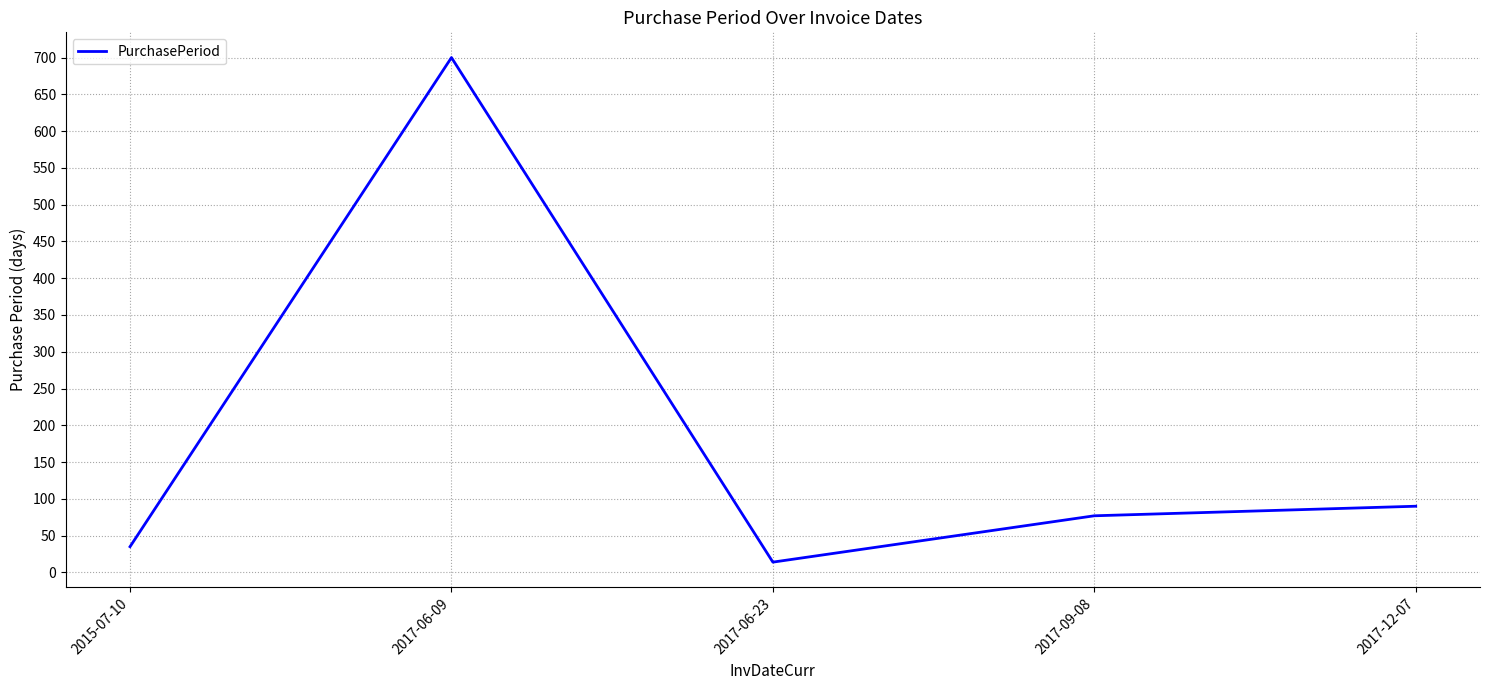

At which label does the data first exceed 77?

2017-06-09